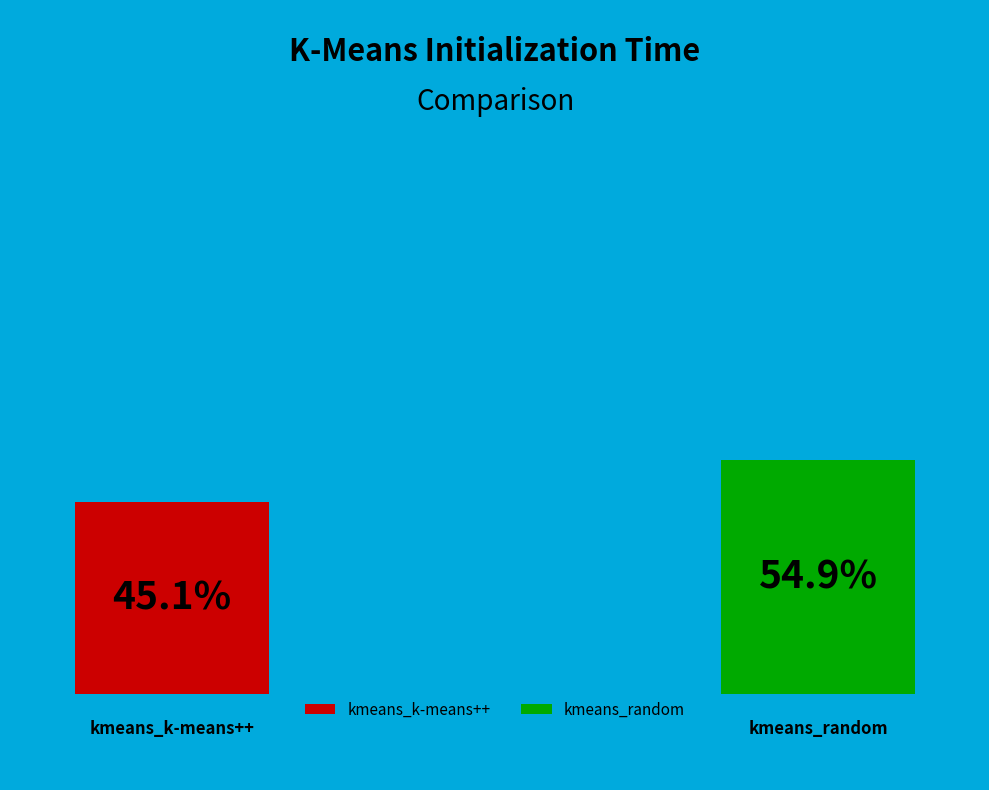

Which category accounts for the majority?

kmeans_random